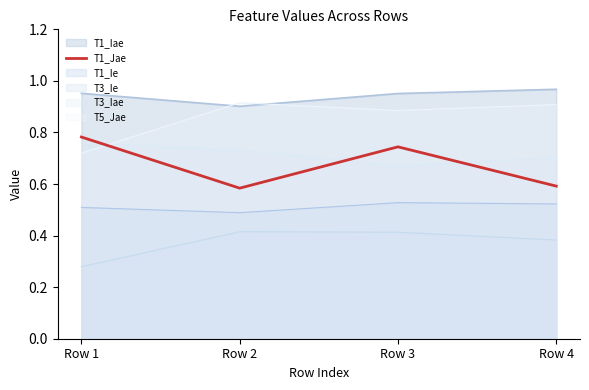

What is the difference between the maximum and second lowest values?

0.2